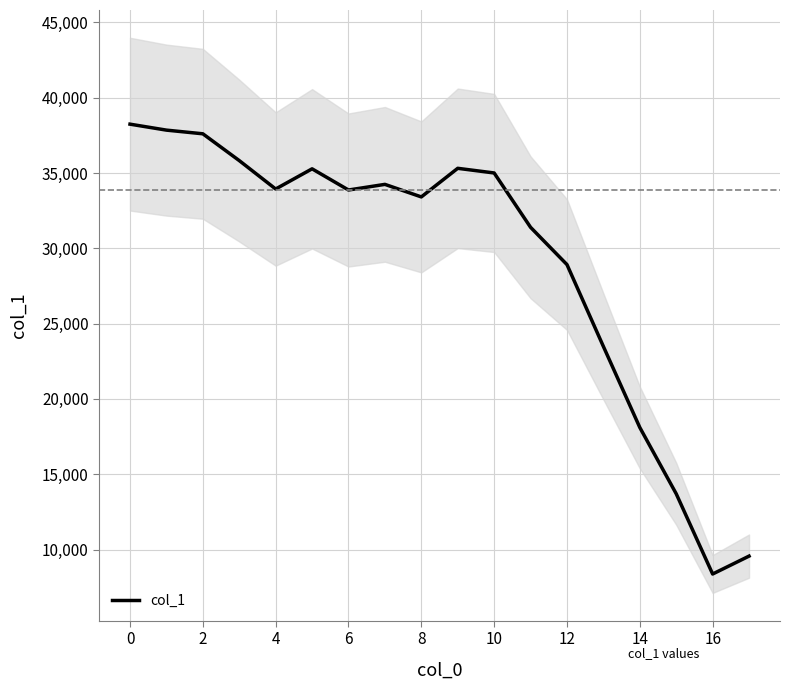

What is the approximate value at 14?

18106